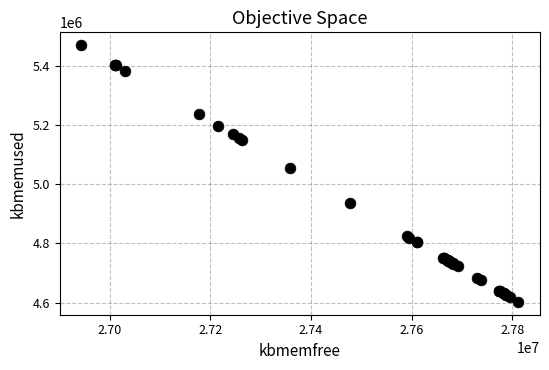

What Y value in the scatter plot is closest to 5035784?

5055900